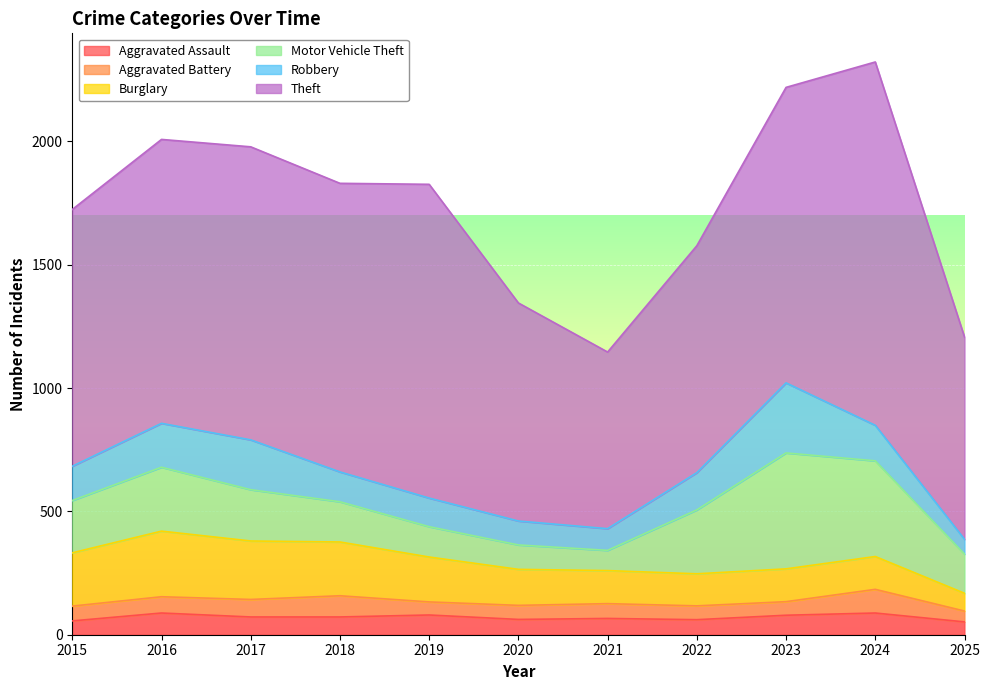

What is the approximate value of Aggravated Assault at 2023?

79